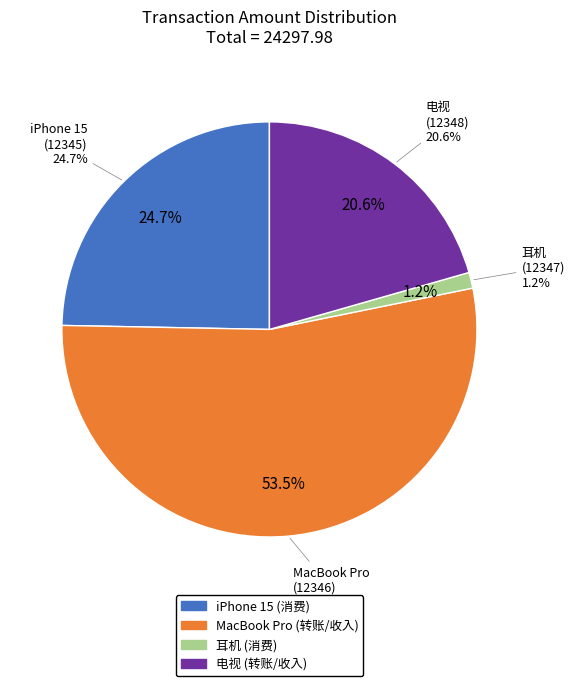

The 电视
(12348) slice represents 9% of the pie. True or false?

False